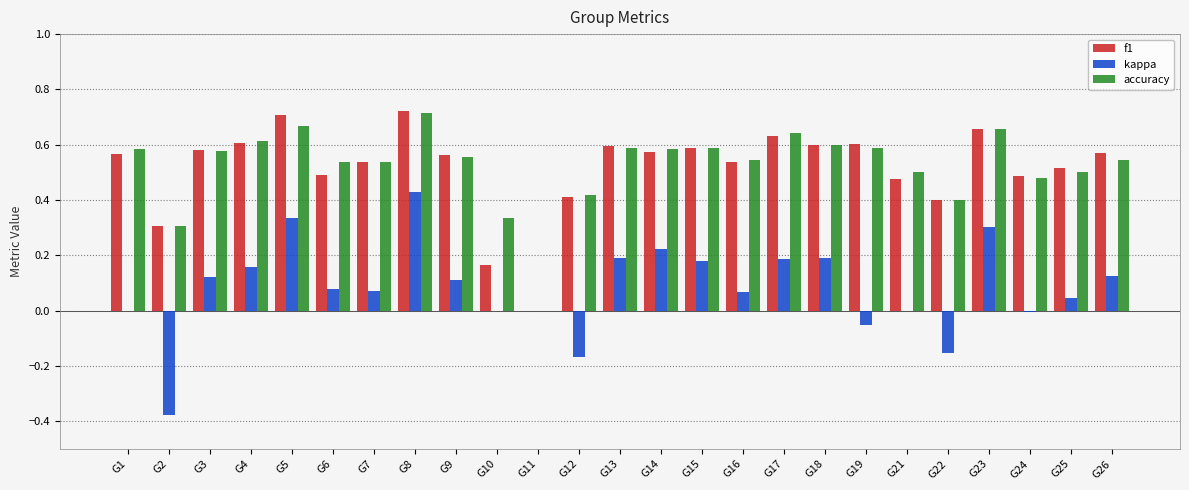

Which category has the highest value in the kappa series?

G8